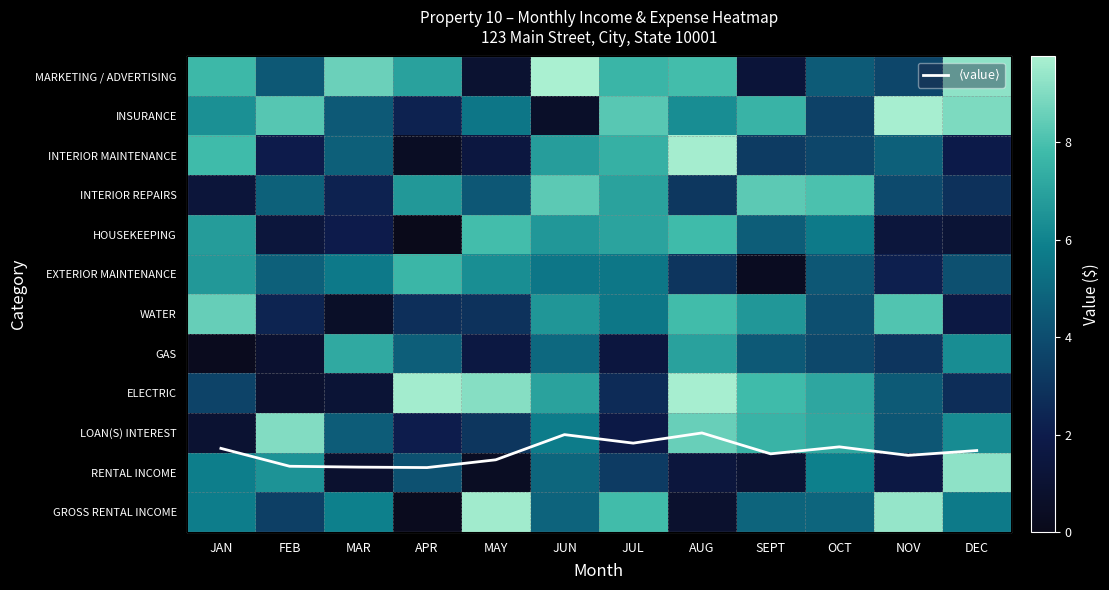

Which category has the highest value across all series?

JUN